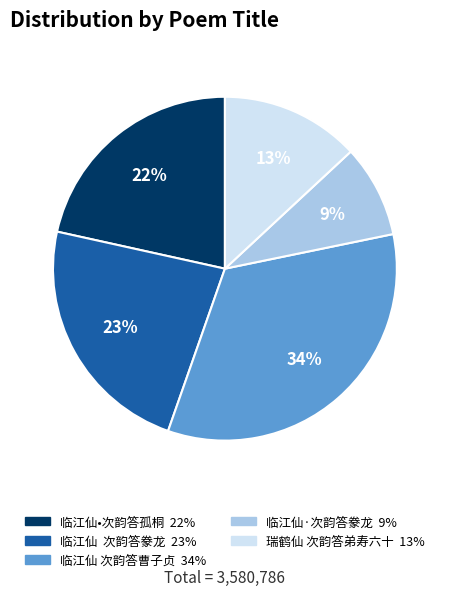

Does 临江仙•次韵答孤桐 represent more than half of the total?

No